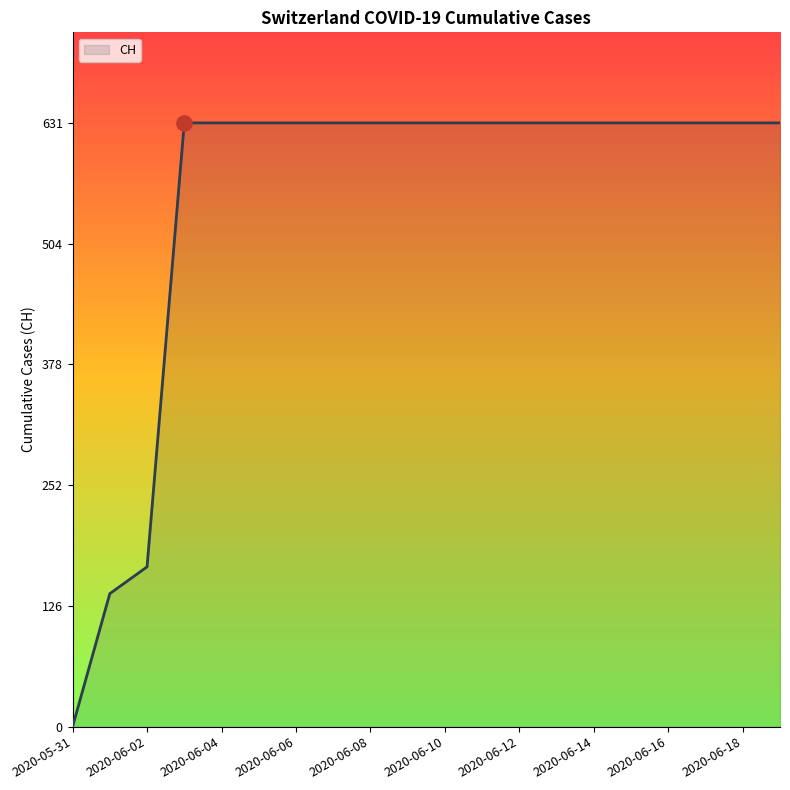

What is the maximum value shown in the chart?

631